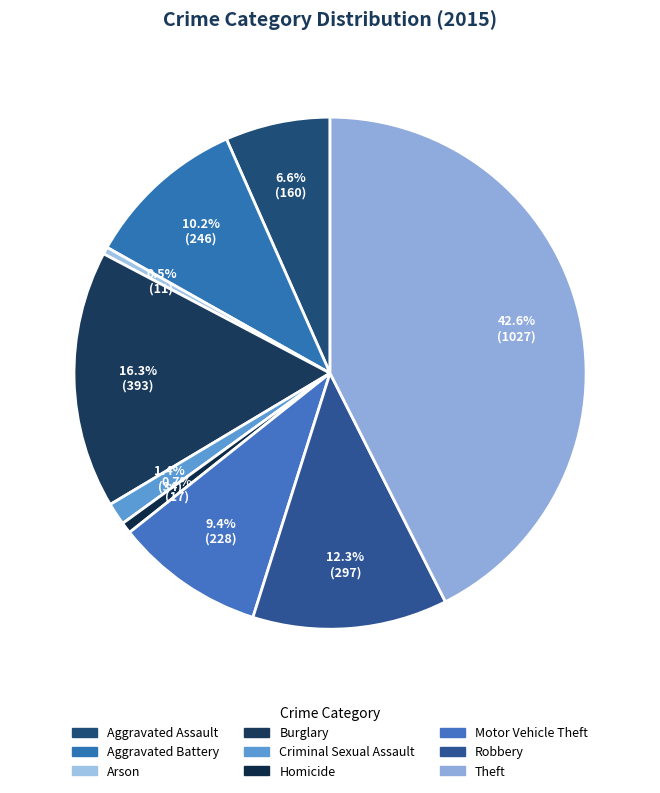

To the nearest percent, what is the combined percentage of Criminal Sexual Assault and Motor Vehicle Theft?

11%